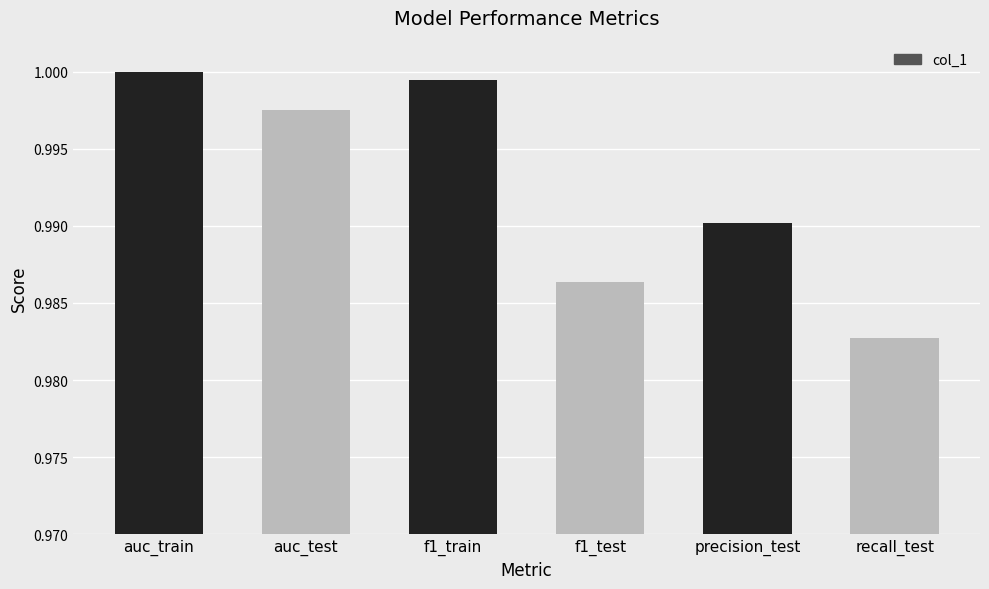

What is the sum of all values?

6.0